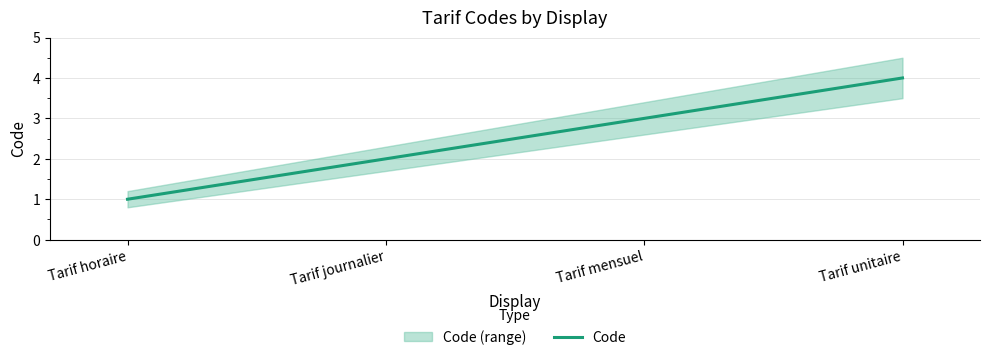

How many values are between 2 and 4?

3